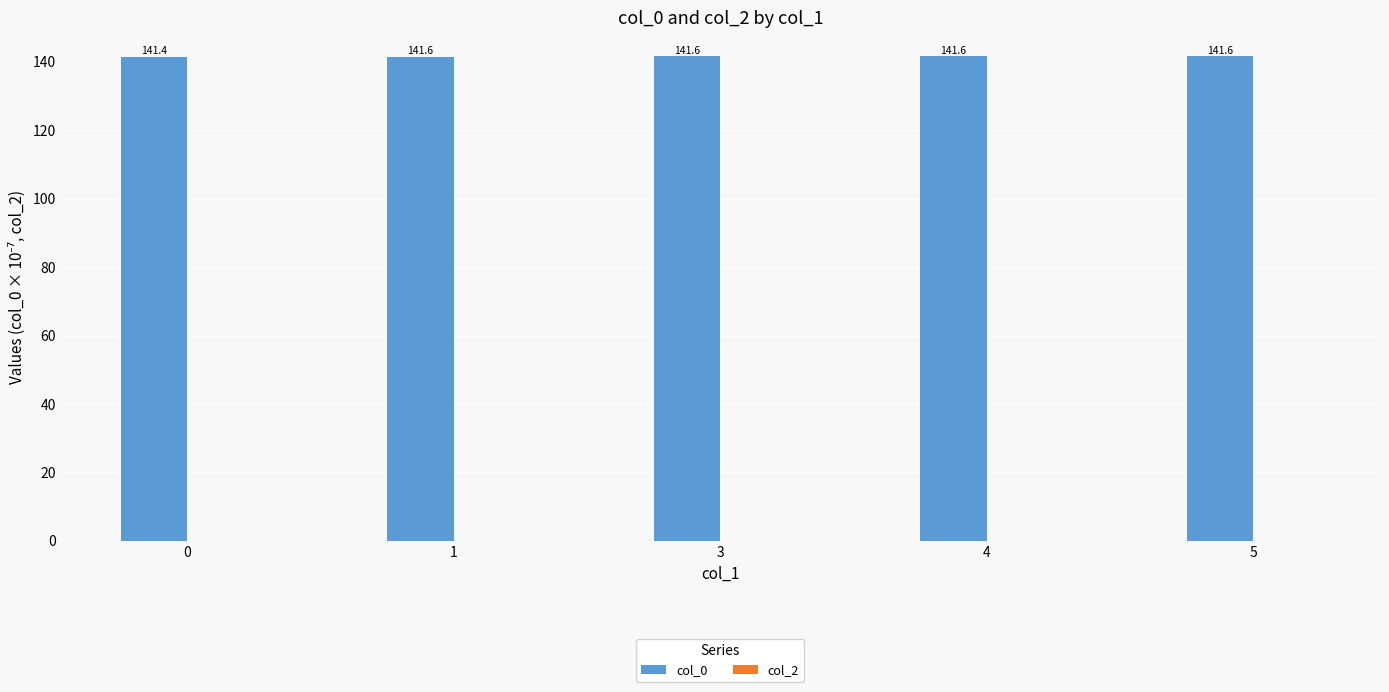

How many categories are shown in the chart?

5